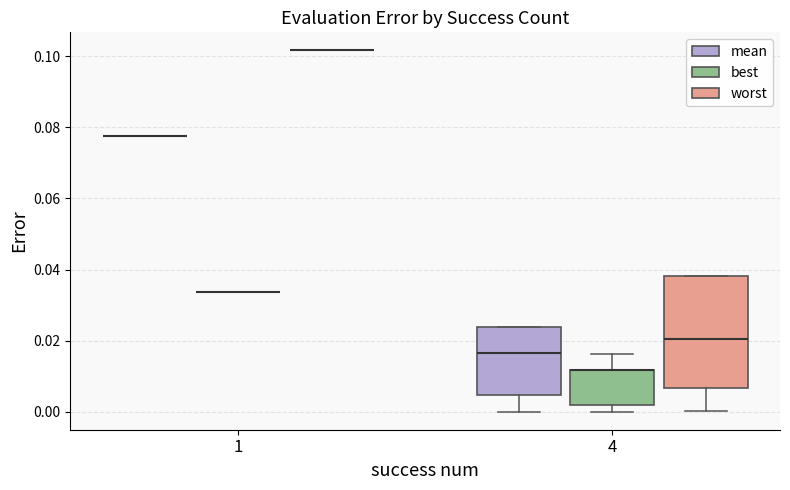

Which box is the tallest, from its lower edge to its upper edge?

4 (worst)